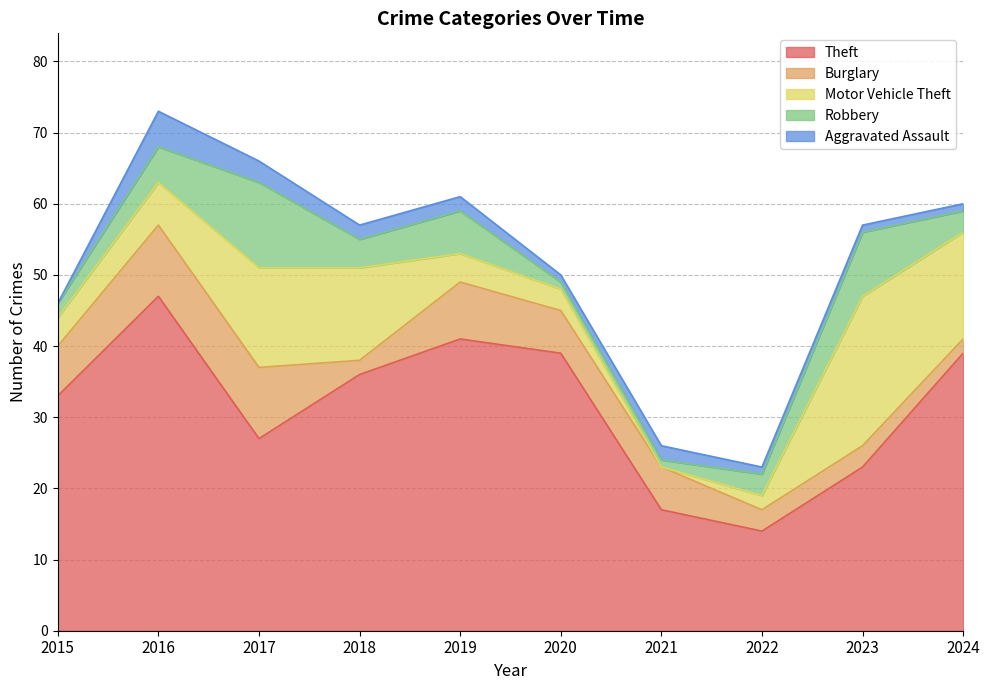

Which series changed the most between 2017 and 2022?

Theft